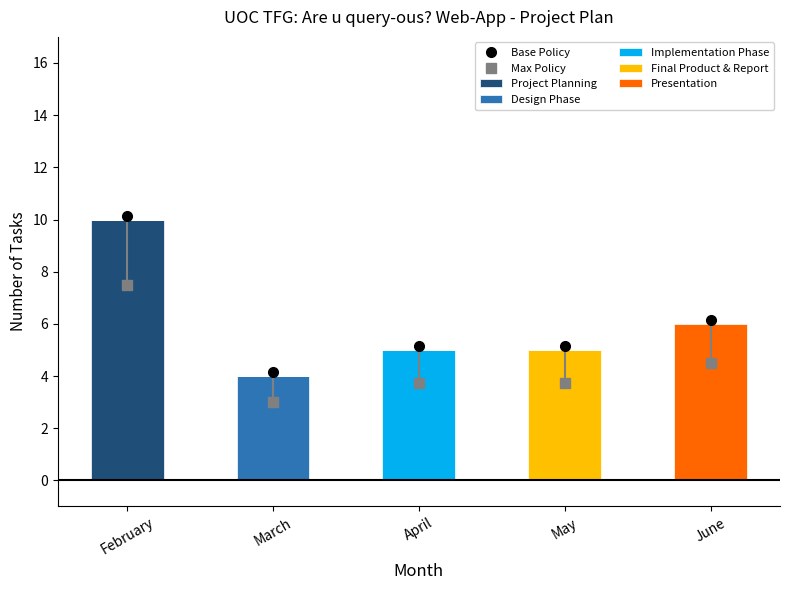

Is the value of Design Phase at June greater than the value of Project Planning at March?

No